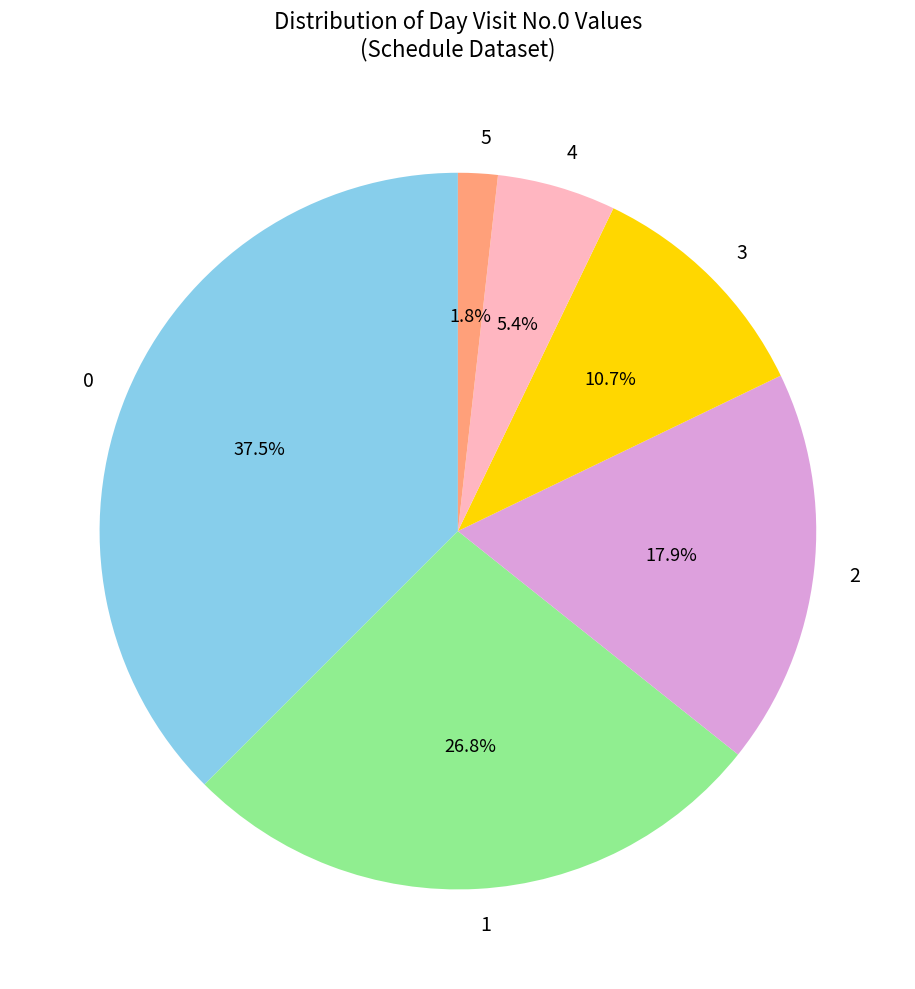

Rank the categories by value from highest to lowest.

0, 1, 2, 3, 4, 5